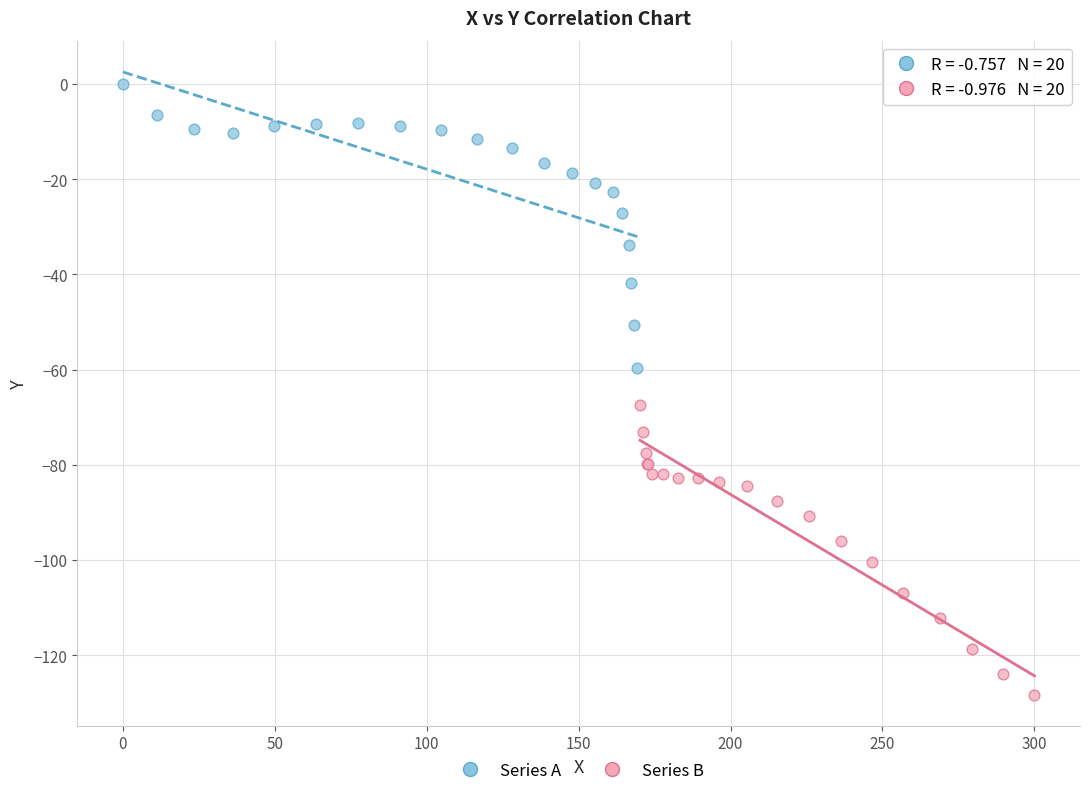

Which series reaches the maximum Y coordinate?

Series A